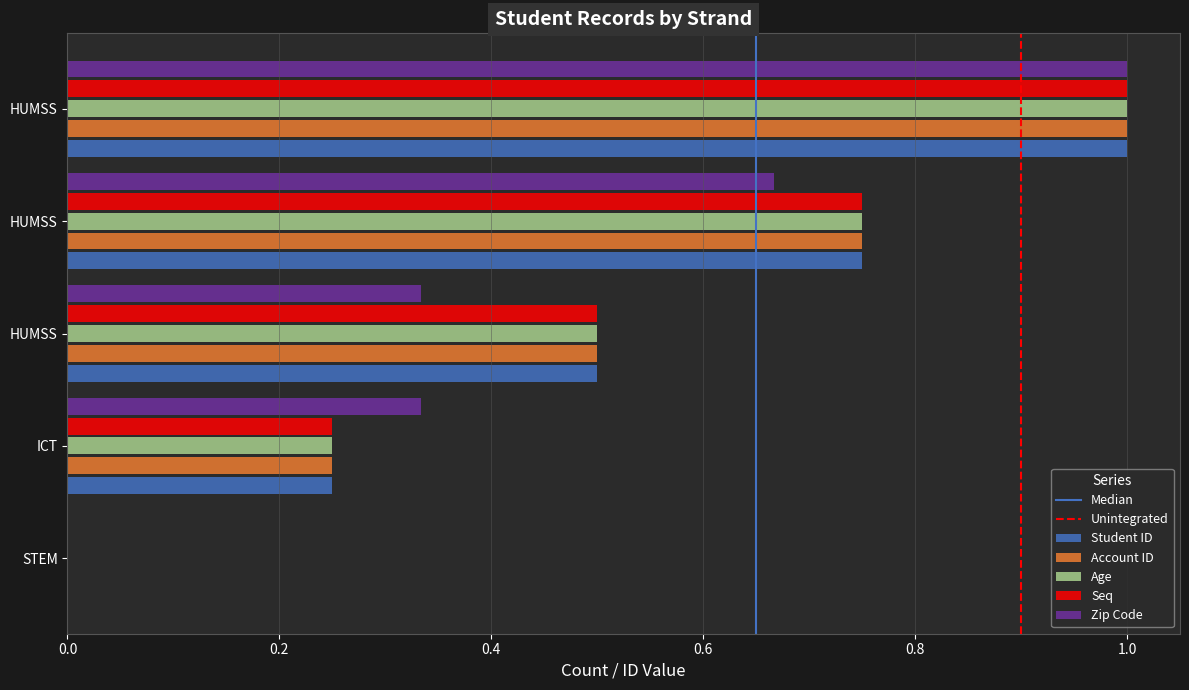

Rank the series at HUMSS from highest to lowest value.

Student ID, Account ID, Age, Seq, Zip Code